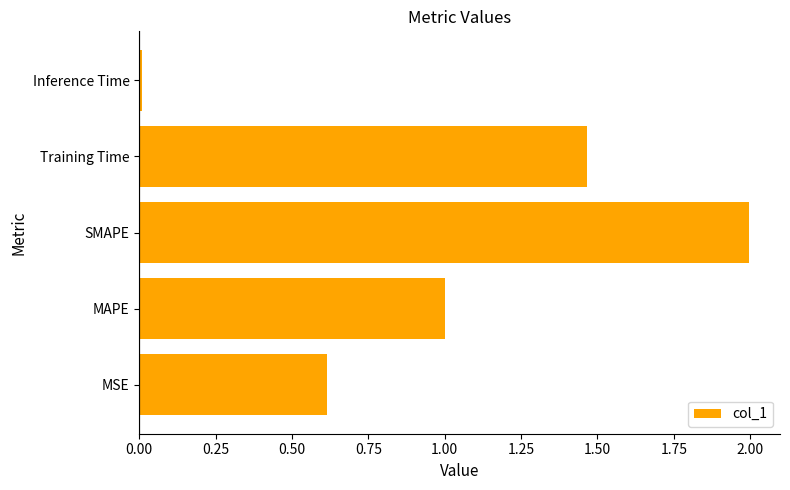

True or false: the data shows 0.4 at MSE.

False